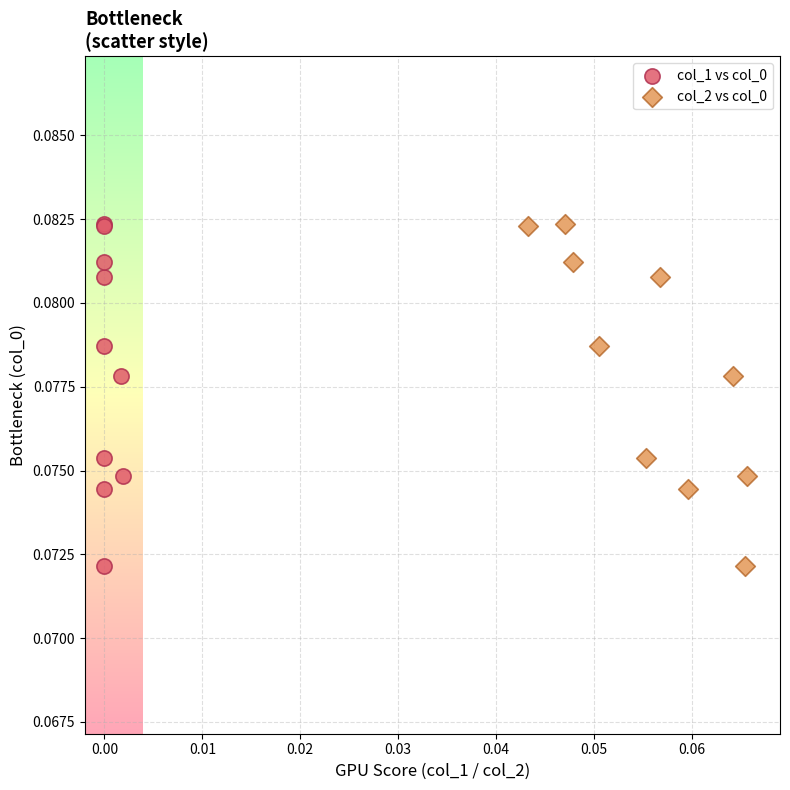

What are all the series names shown in the legend?

col_1 vs col_0, col_2 vs col_0